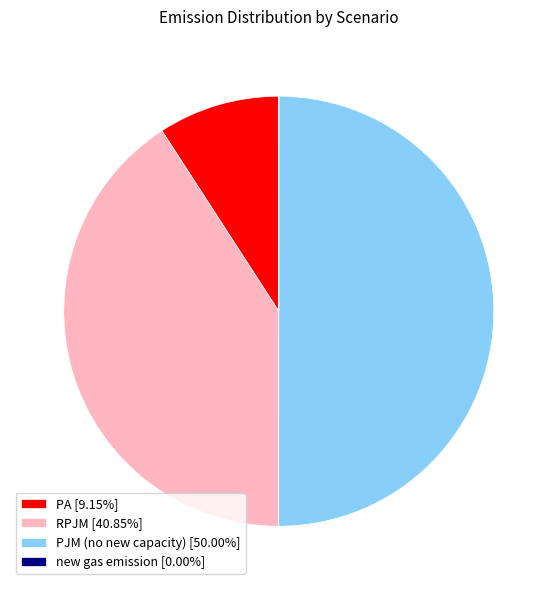

Does RPJM [40.85%] represent more than half of the total?

No